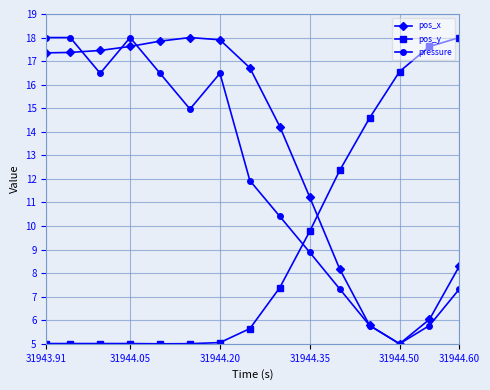

Rank the series by their average value, from highest to lowest.

pos_x, pressure, pos_y